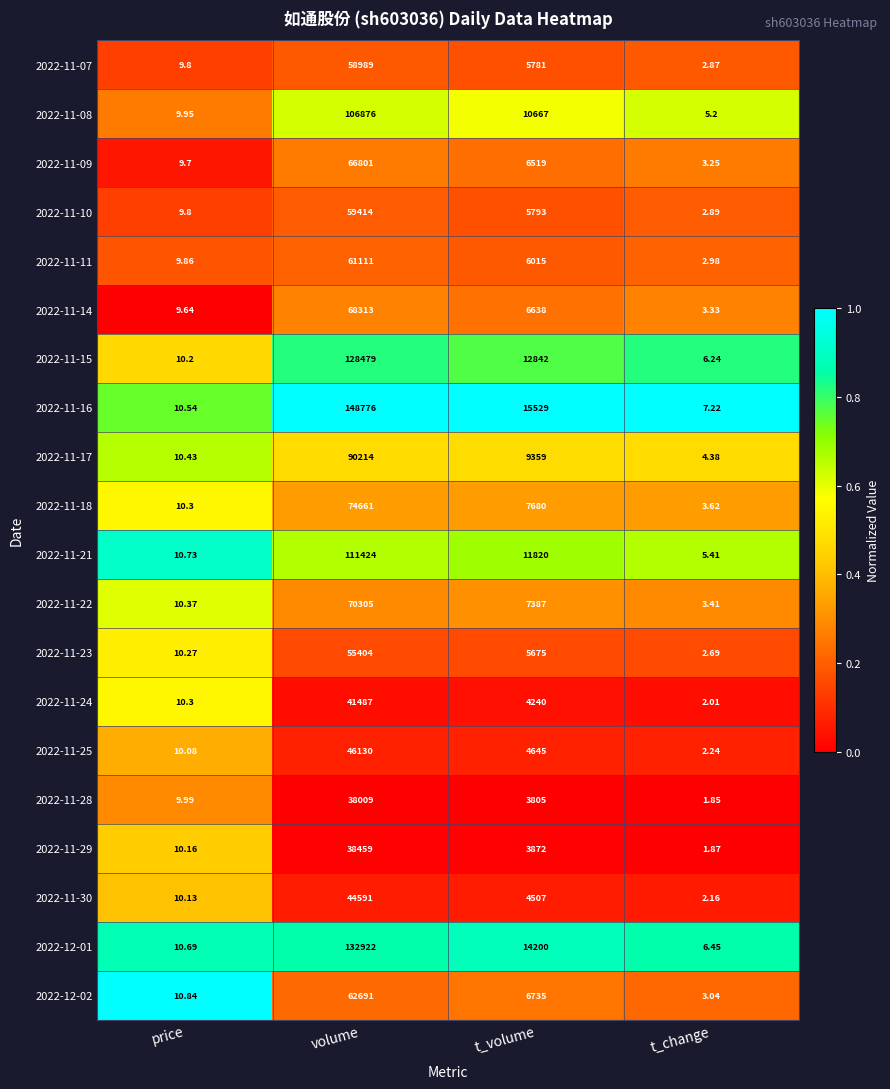

At which category does the chart reach its peak across all series?

volume